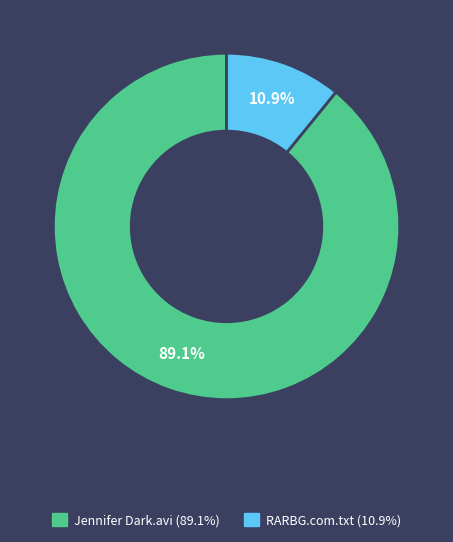

Is there a majority slice in this chart?

Yes